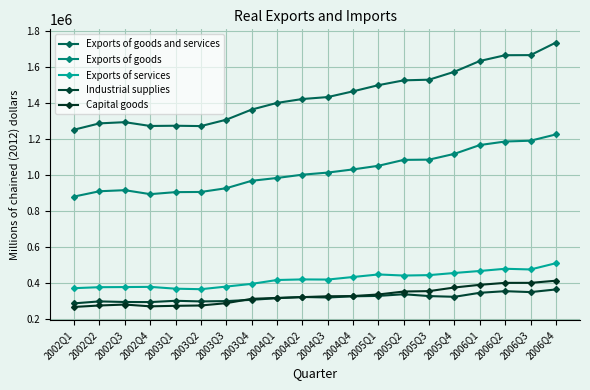

What are all the series names shown in the legend?

Exports of goods and services, Exports of goods, Exports of services, Industrial supplies, Capital goods